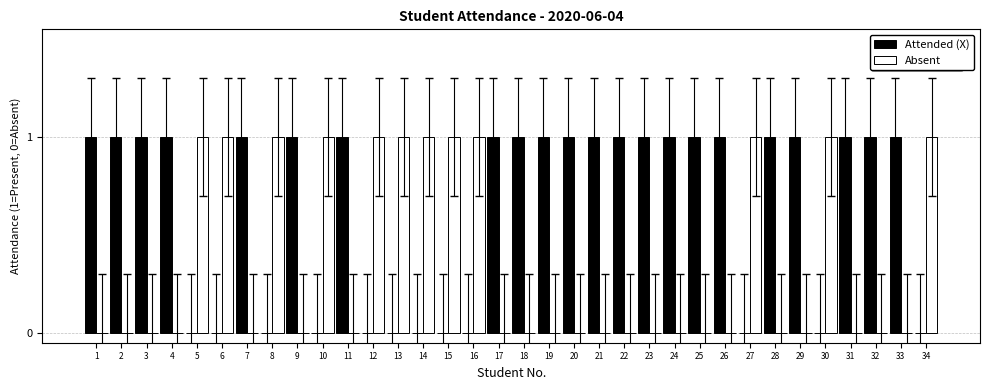

True or false: Absent has a value of 1 at 27.

True